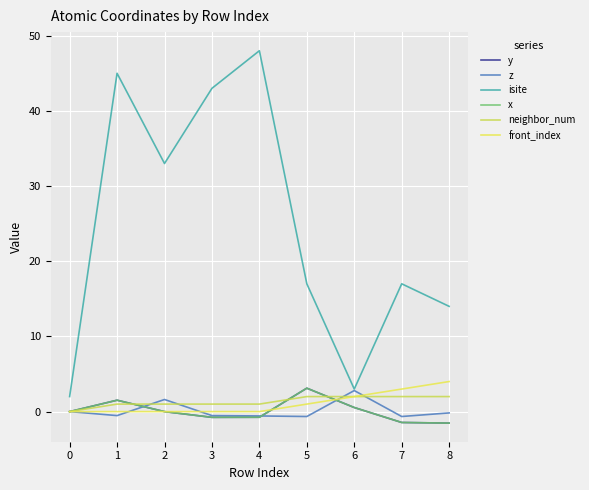

At which category does z reach its first local peak?

2